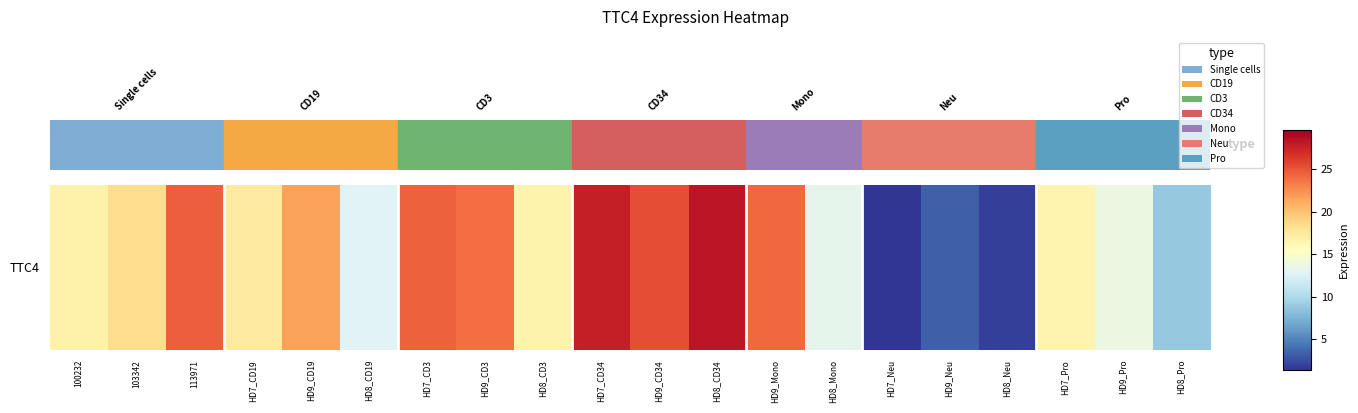

Reading left to right, what are all the values shown in this chart?

100232=16.6	103342=18.5	113971=24.6	HD7_CD19=17.5	HD9_CD19=21.7	HD8_CD19=12.8	HD7_CD3=24.5	HD9_CD3=23.9	HD8_CD3=16.5	HD7_CD34=27.8	HD9_CD34=25.4	HD8_CD34=28.2	HD9_Mono=24.2	HD8_Mono=13.3	HD7_Neu=1.4	HD9_Neu=3.4	HD8_Neu=1.9	HD7_Pro=16.4	HD9_Pro=13.8	HD8_Pro=8.8